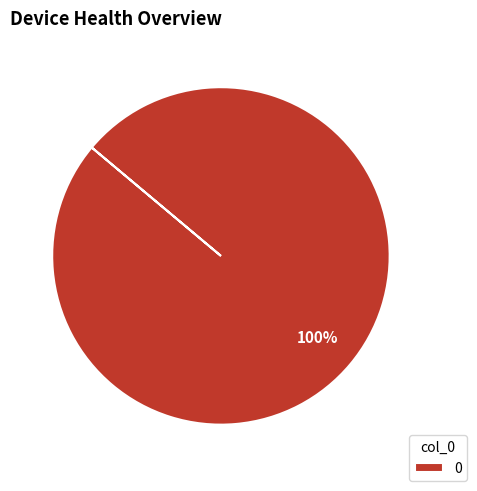

The 0 slice represents 91% of the pie. True or false?

False